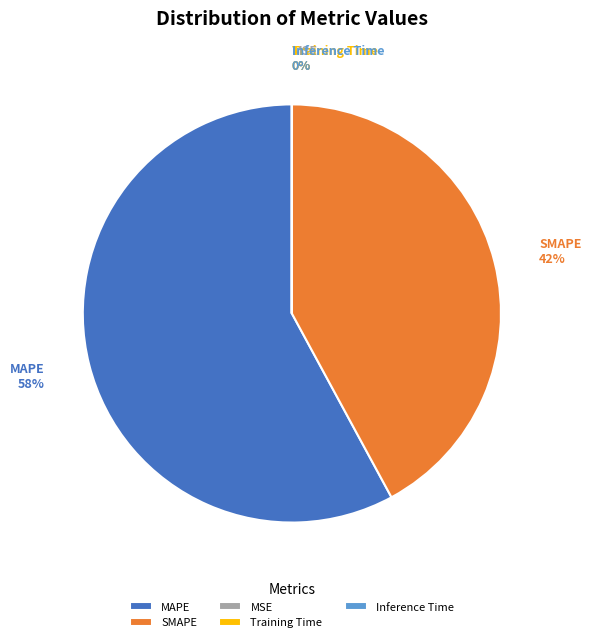

Is it true that MAPE is 58% of the pie?

True